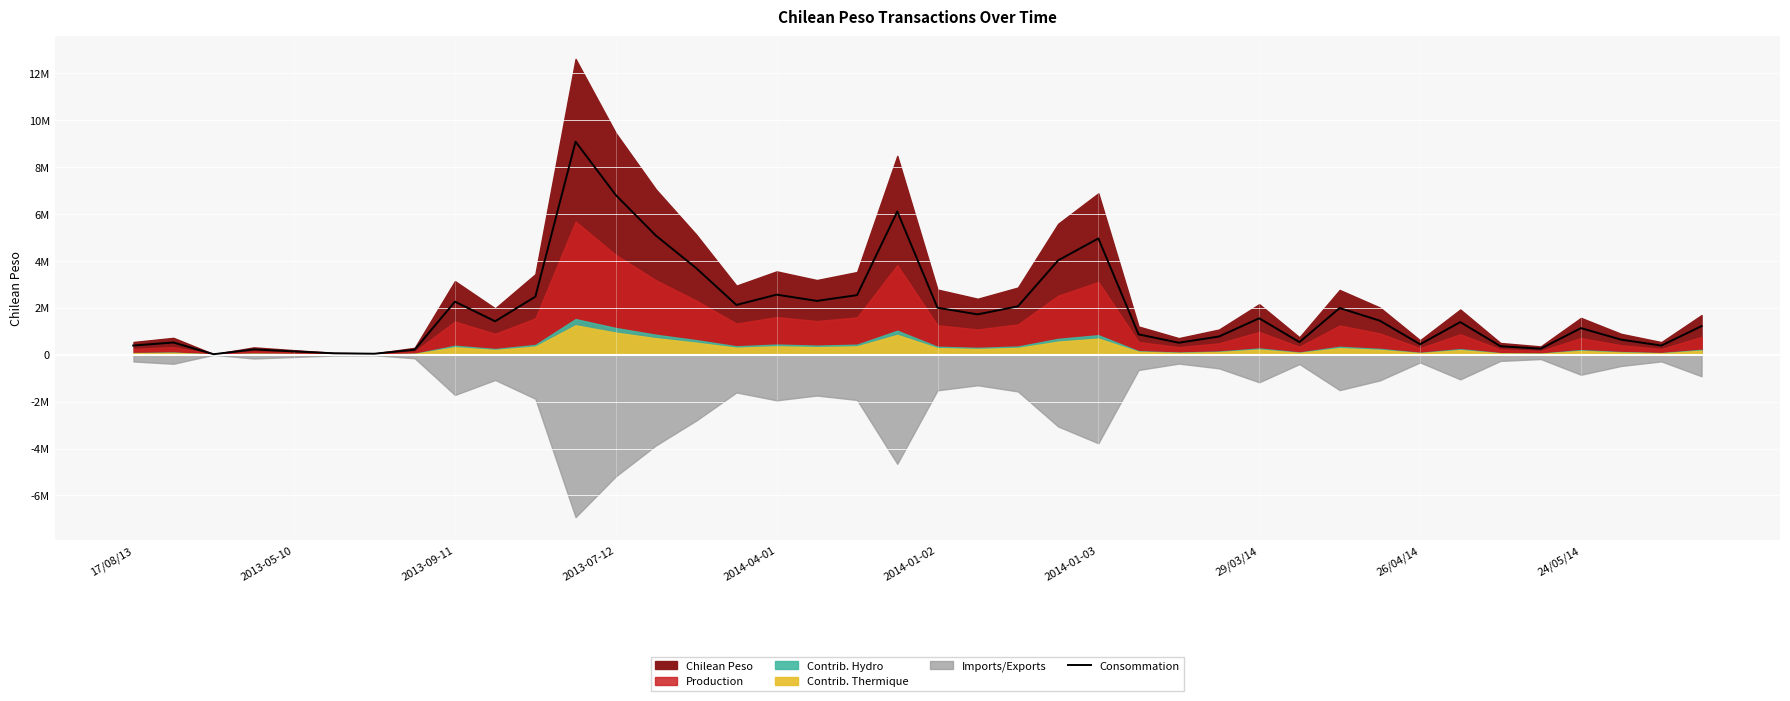

Is it true that the value at 38 is 382677.1?

True